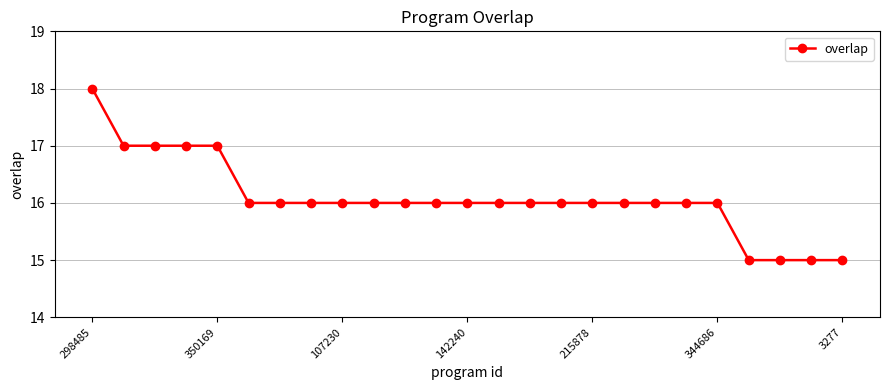

Does the chart display data point markers on the line(s)?

Yes